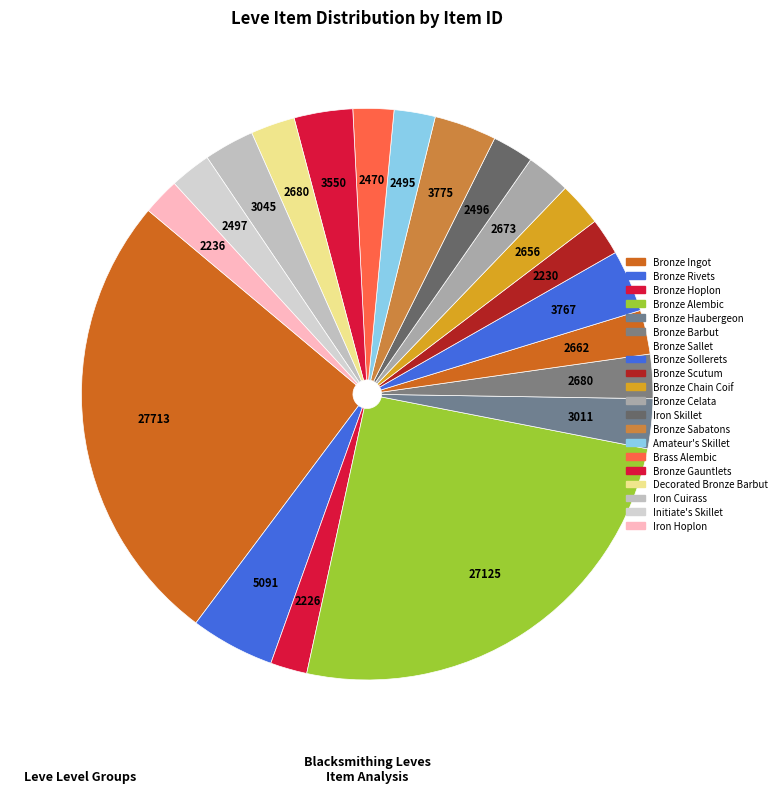

The Iron Cuirass slice represents 3% of the pie. True or false?

True